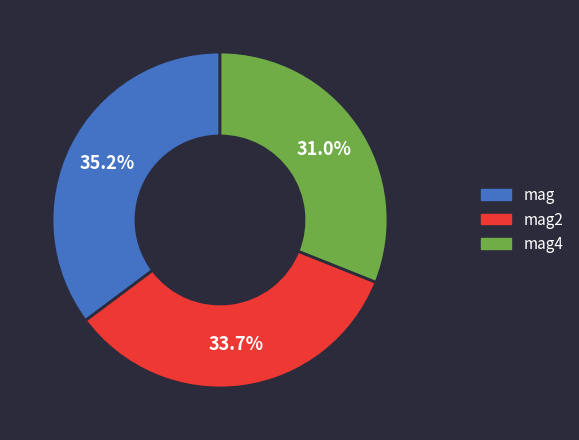

Is there a majority slice in this chart?

No